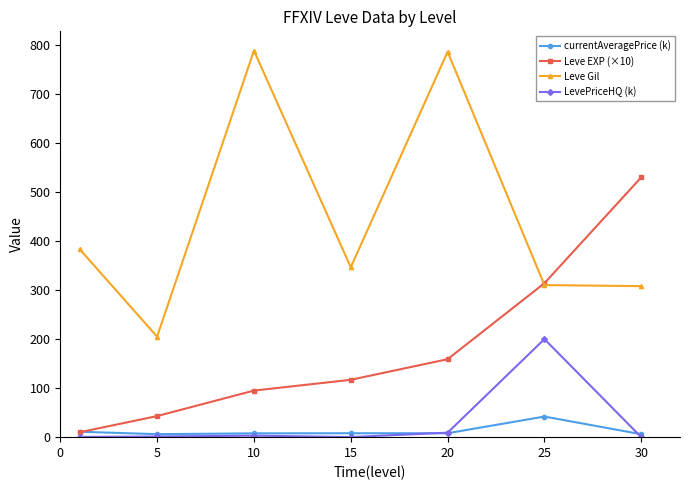

How many lines are shown in the chart?

4